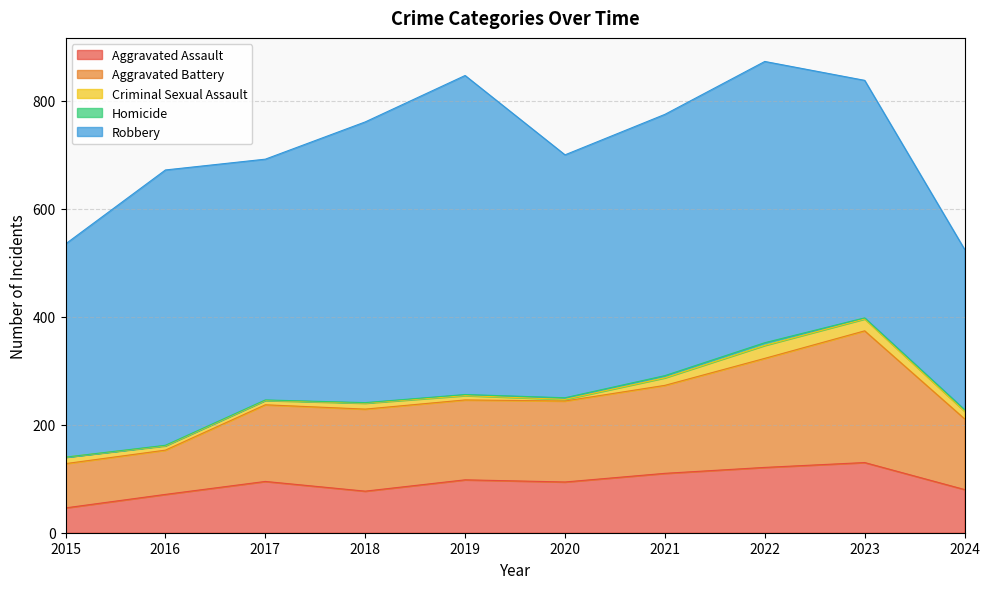

What is the lowest value of the Aggravated Battery series?

82